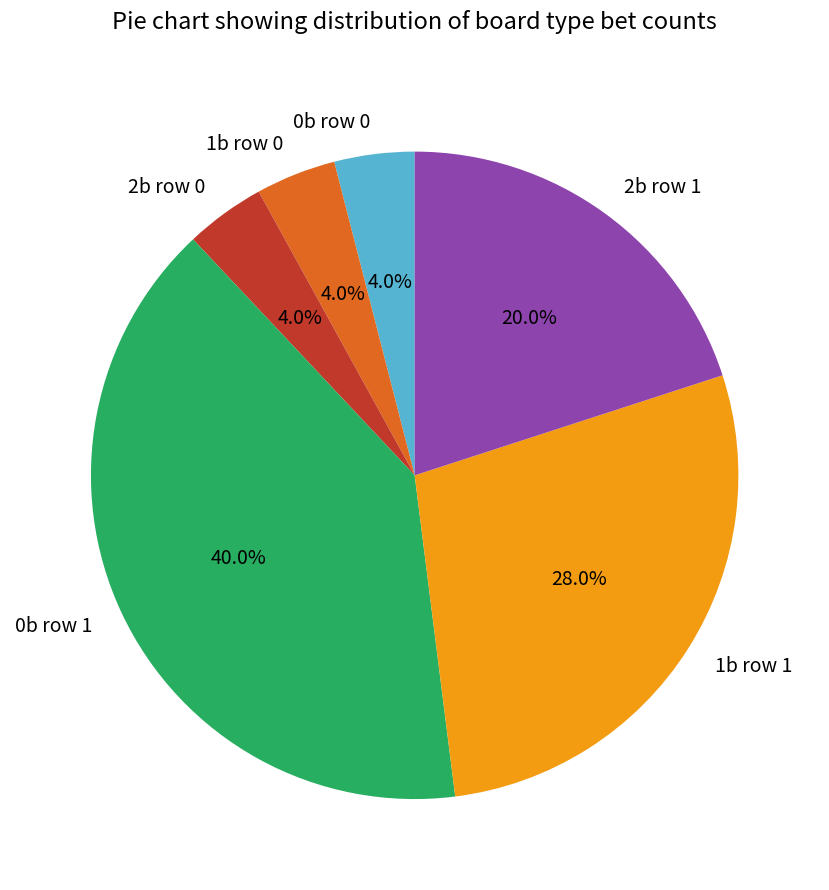

Combined, do 1b row 0 and 0b row 0 account for over 50%?

No